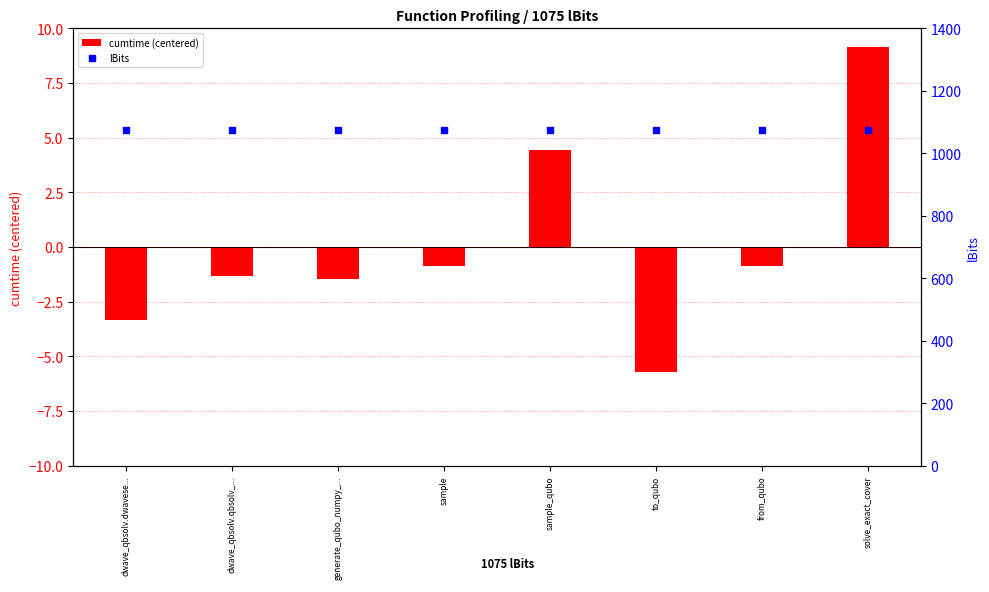

Is the value of cumtime (centered) at generate_qubo_numpy_... greater than the value of lBits at dwave_qbsolv.qbsolv_...?

No